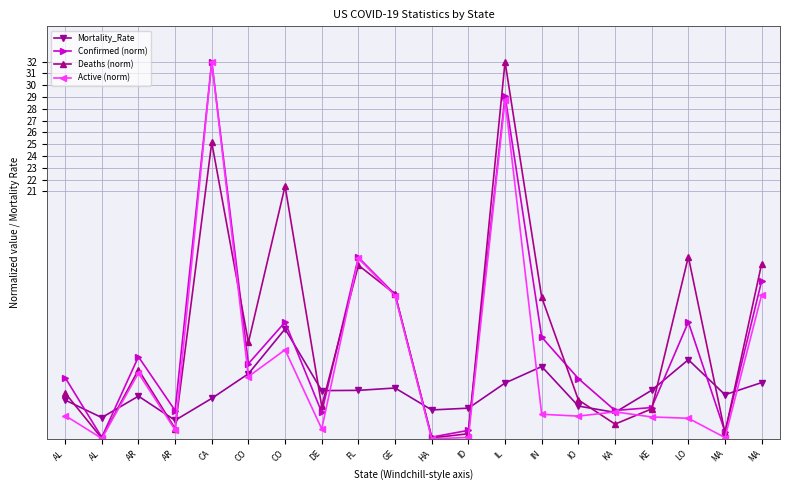

What are all the series names shown in the legend?

Mortality_Rate, Confirmed (norm), Deaths (norm), Active (norm)